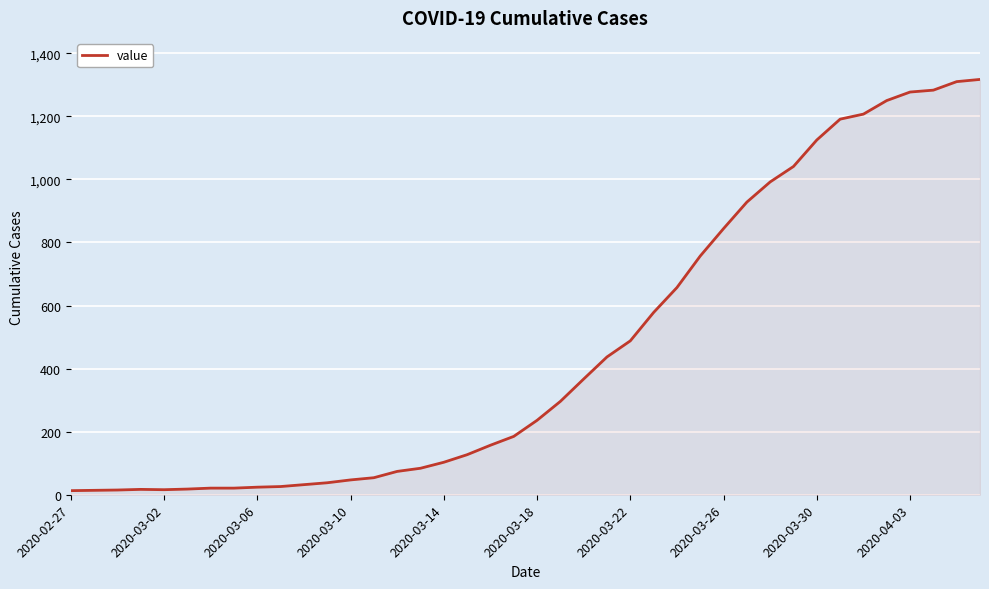

What is the difference between the maximum and minimum values?

1304